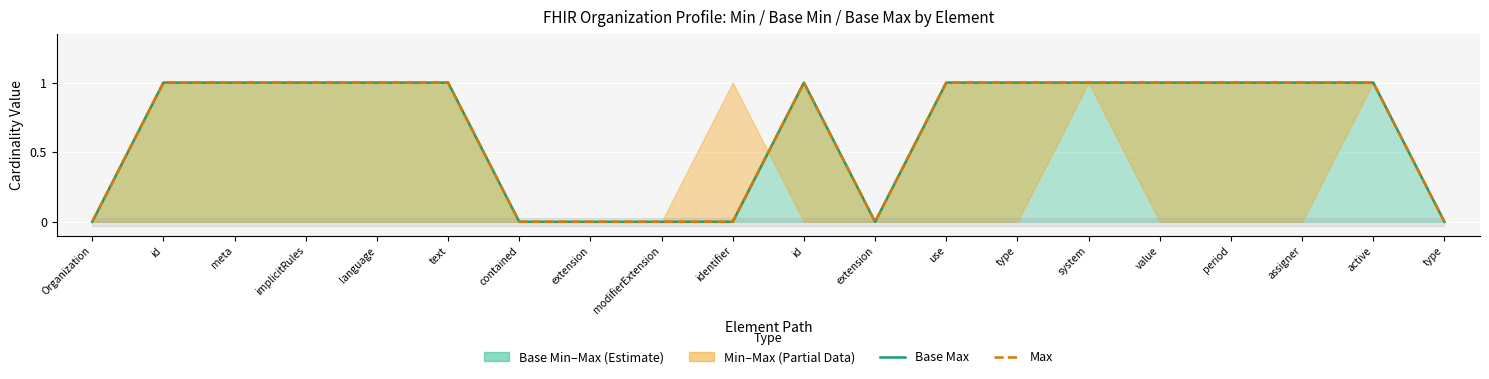

What is the value of the Base Max point at the 3rd from the left?

1